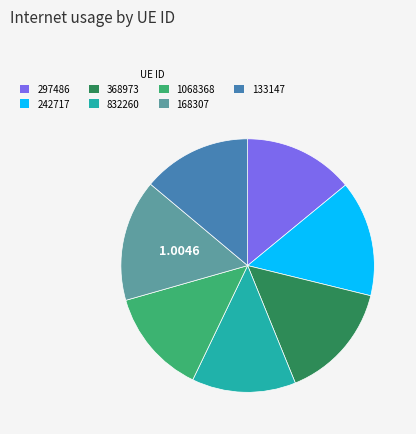

Between 168307 and 832260, which is larger?

168307